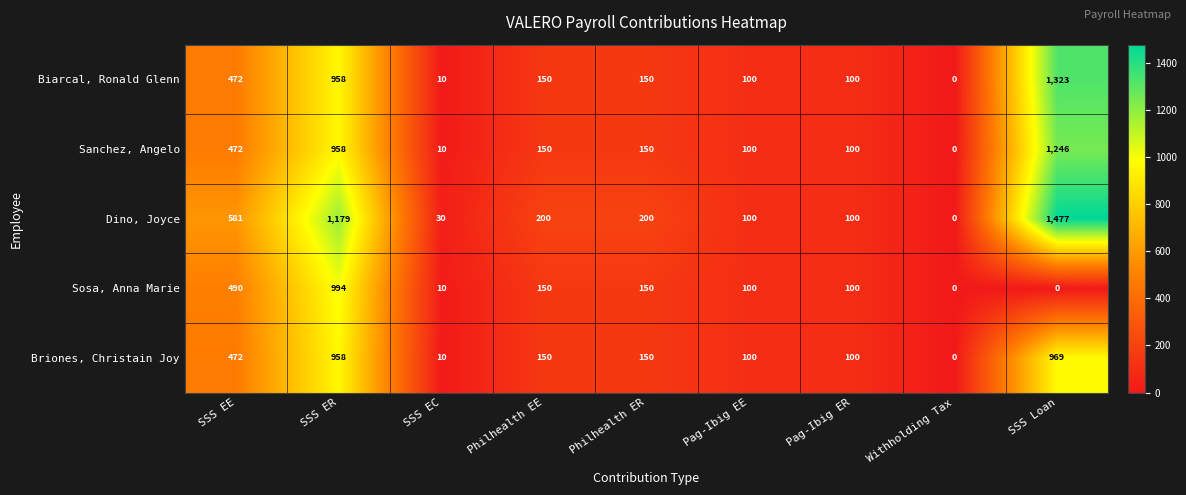

The Sosa, Anna Marie series shows 535 at SSS ER. True or false?

False